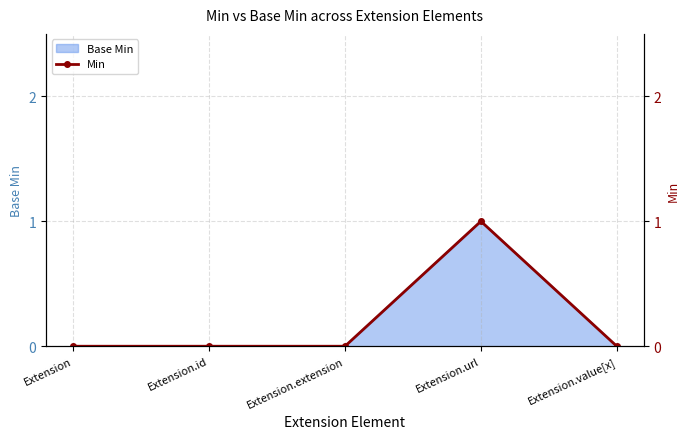

Is it true that Base Min equals 0 at Extension.extension?

True